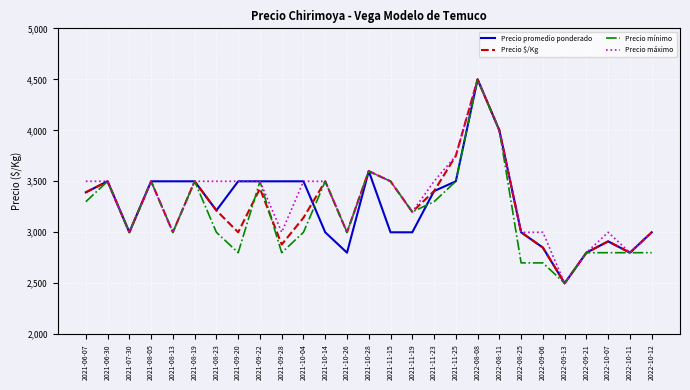

What is the difference between the Precio mínimo values at 2022-09-13 and 2021-10-14?

1000